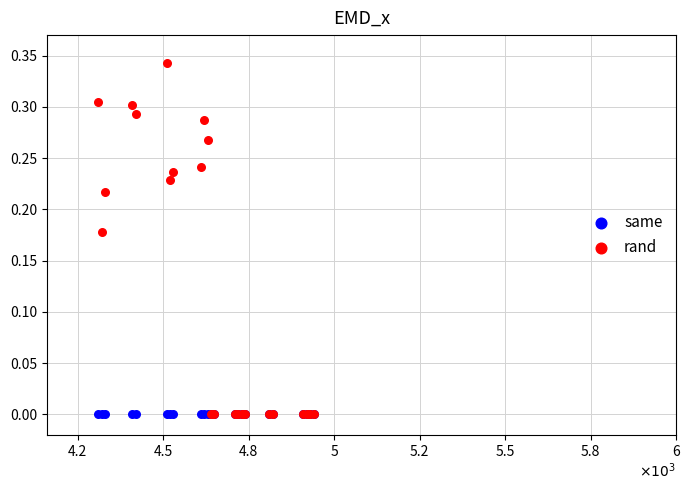

Which series reaches the maximum Y coordinate?

rand